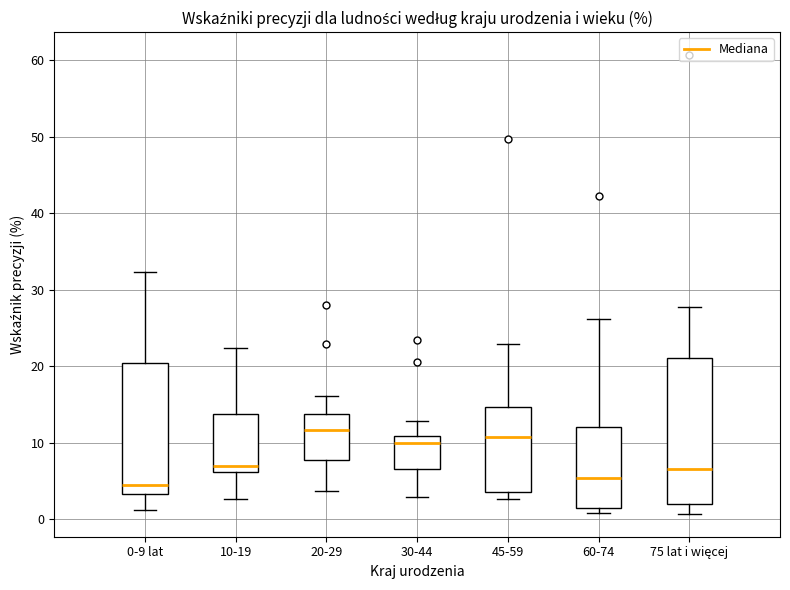

Where does the median line of the box for 60-74 sit on the y-axis? The values are not printed on the chart, so give them approximately, as read against the axis.

5